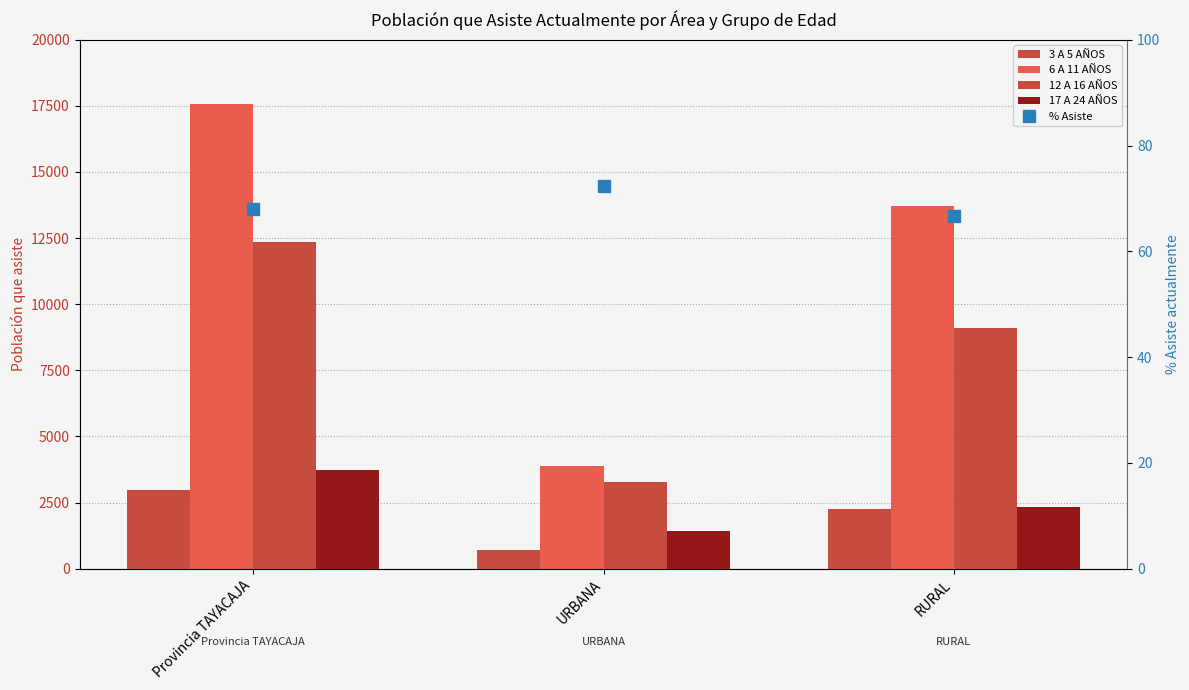

Is the value of 6 A 11 AÑOS at URBANA greater than the value of 3 A 5 AÑOS at Provincia TAYACAJA?

Yes